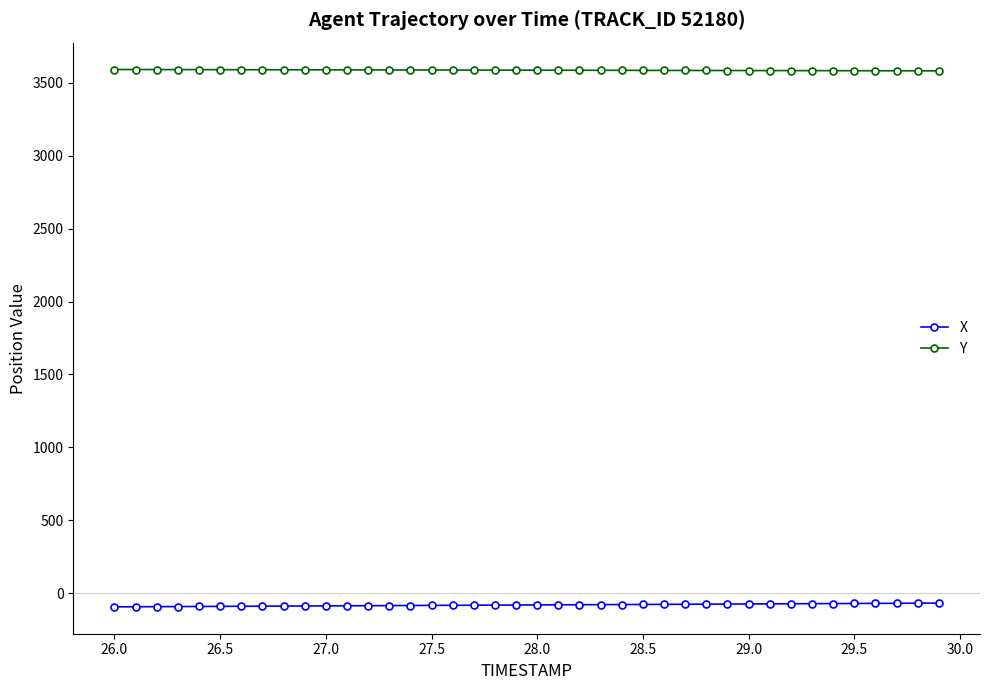

At how many categories does at least one series exceed 343?

40